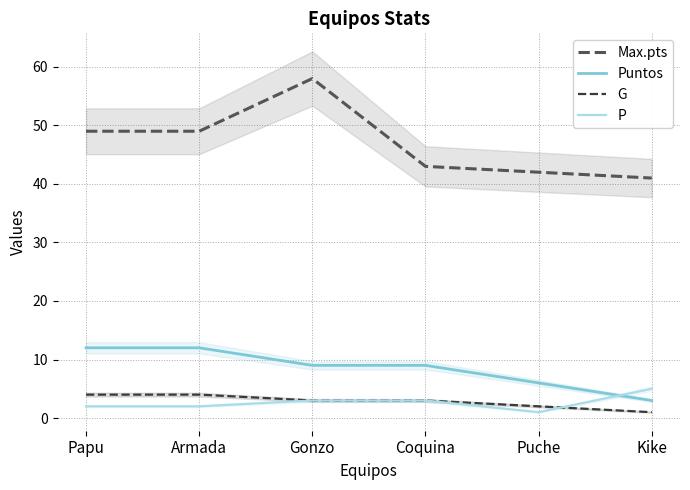

What is the difference between the maximum and minimum values in the Max.pts series?

17